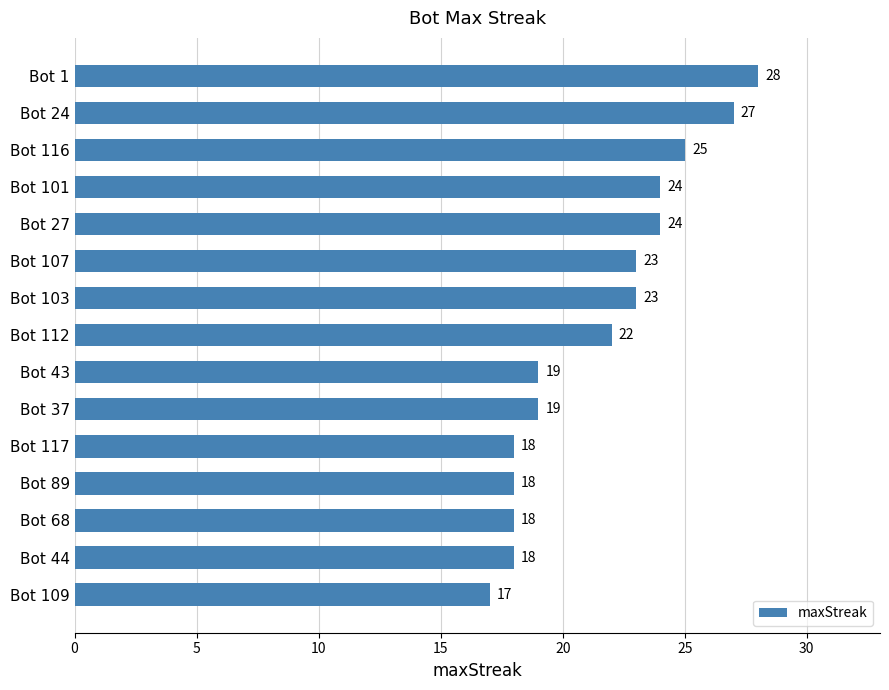

At which label is the value closest to 22?

Bot 112